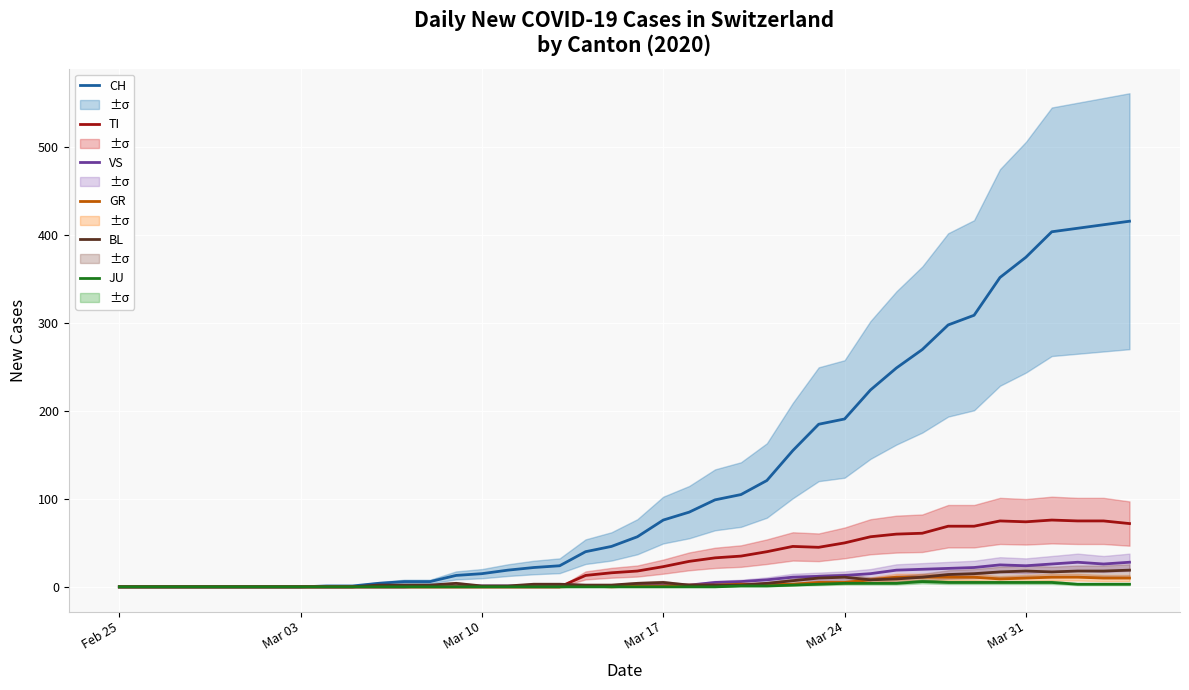

What is the average value of the CH series?

125